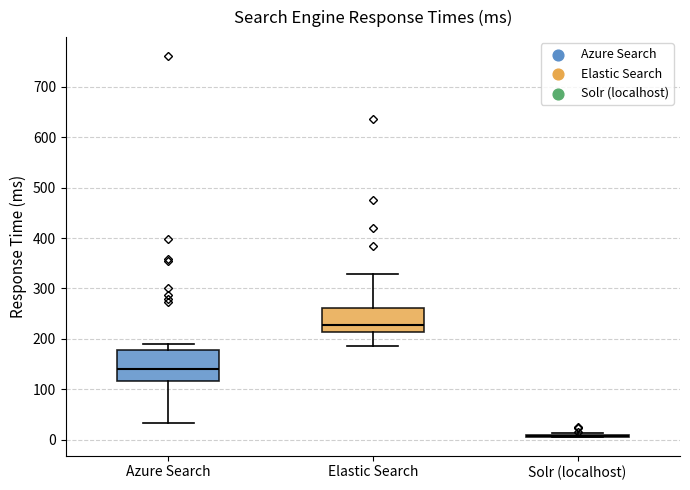

Reading left to right, read every box against the y-axis: the position of its median line, the range the box covers, and the ends of its whiskers. The values are not printed on the chart, so give them approximately, as read against the axis.

Azure Search: median 140, box 120 to 180, whiskers 30 to 190
Elastic Search: median 230, box 210 to 260, whiskers 190 to 330
Solr (localhost): box collapsed to a line at 10, whiskers 10 to 10